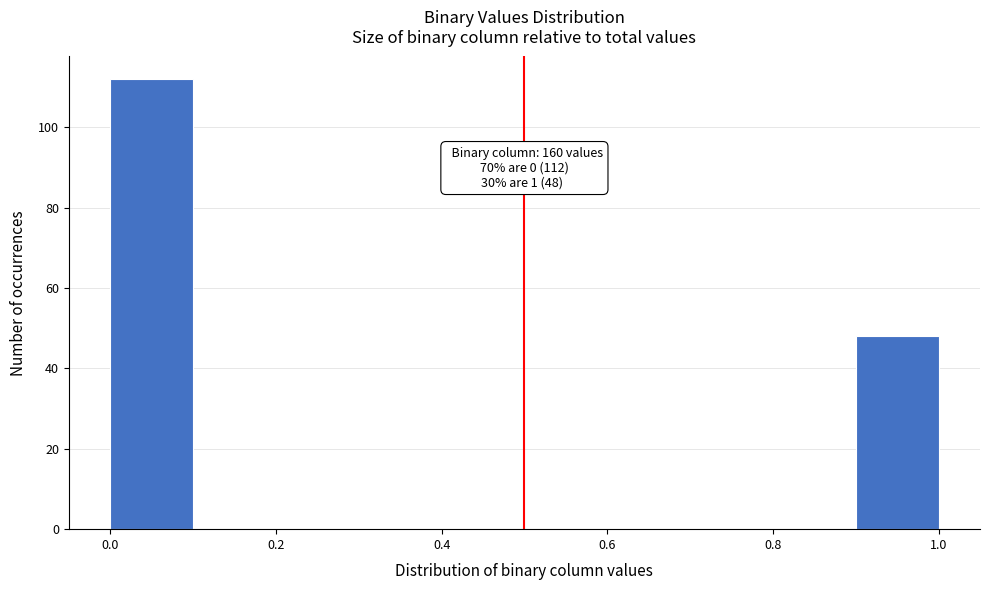

Over which range of the x-axis is the bar tallest?

0.0 to 0.1